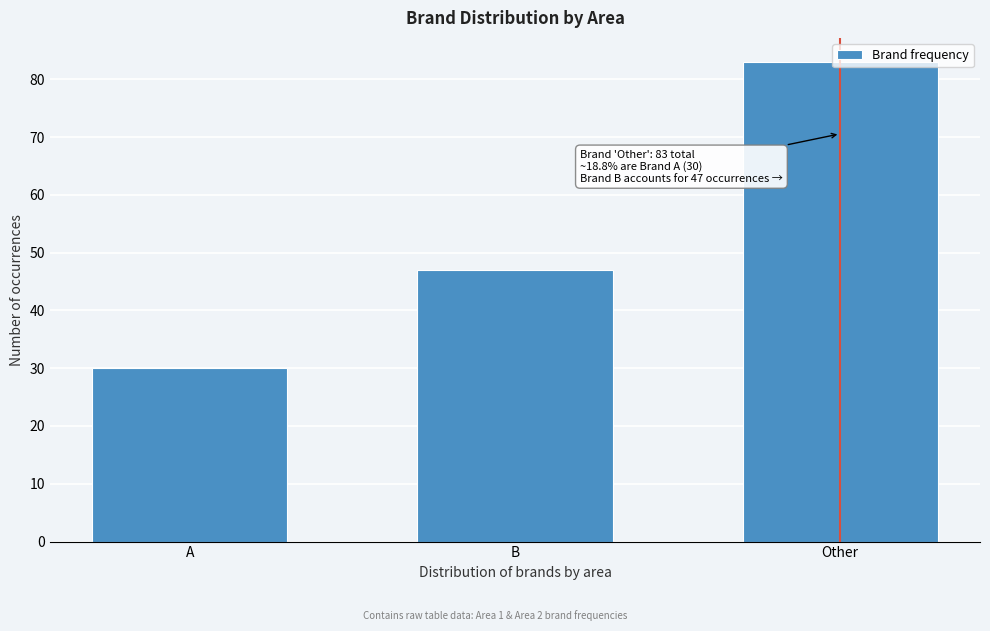

What is the difference between the maximum and second lowest values?

36